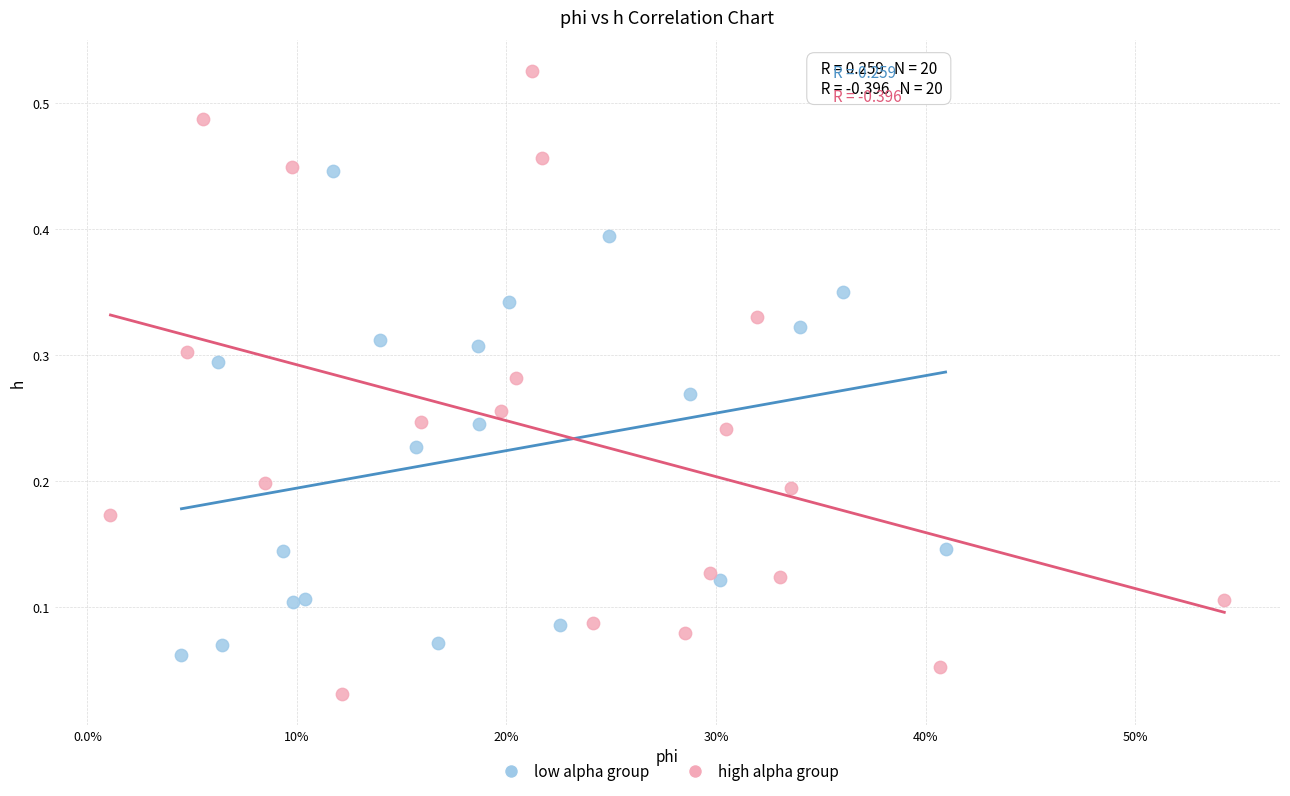

Which series has the largest Y range (max minus min)?

high alpha group